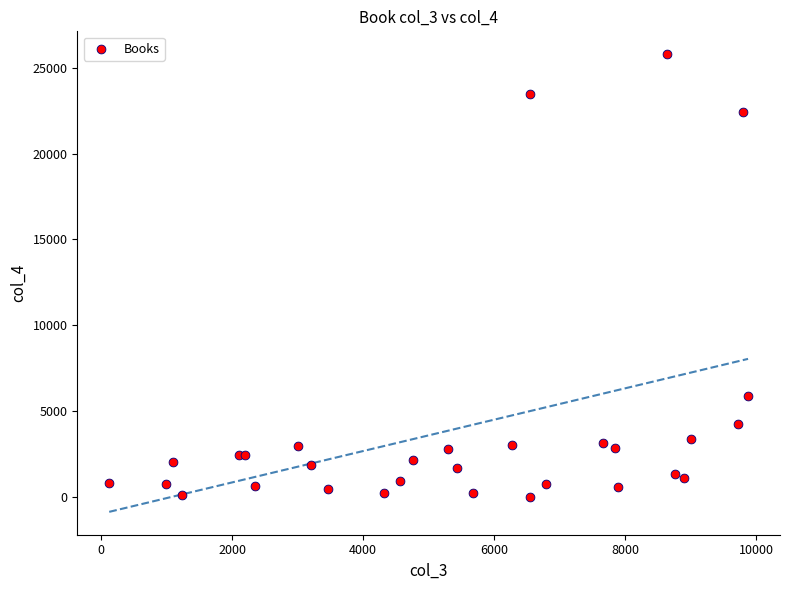

What Y value in the scatter plot is closest to 12897?

5895.0